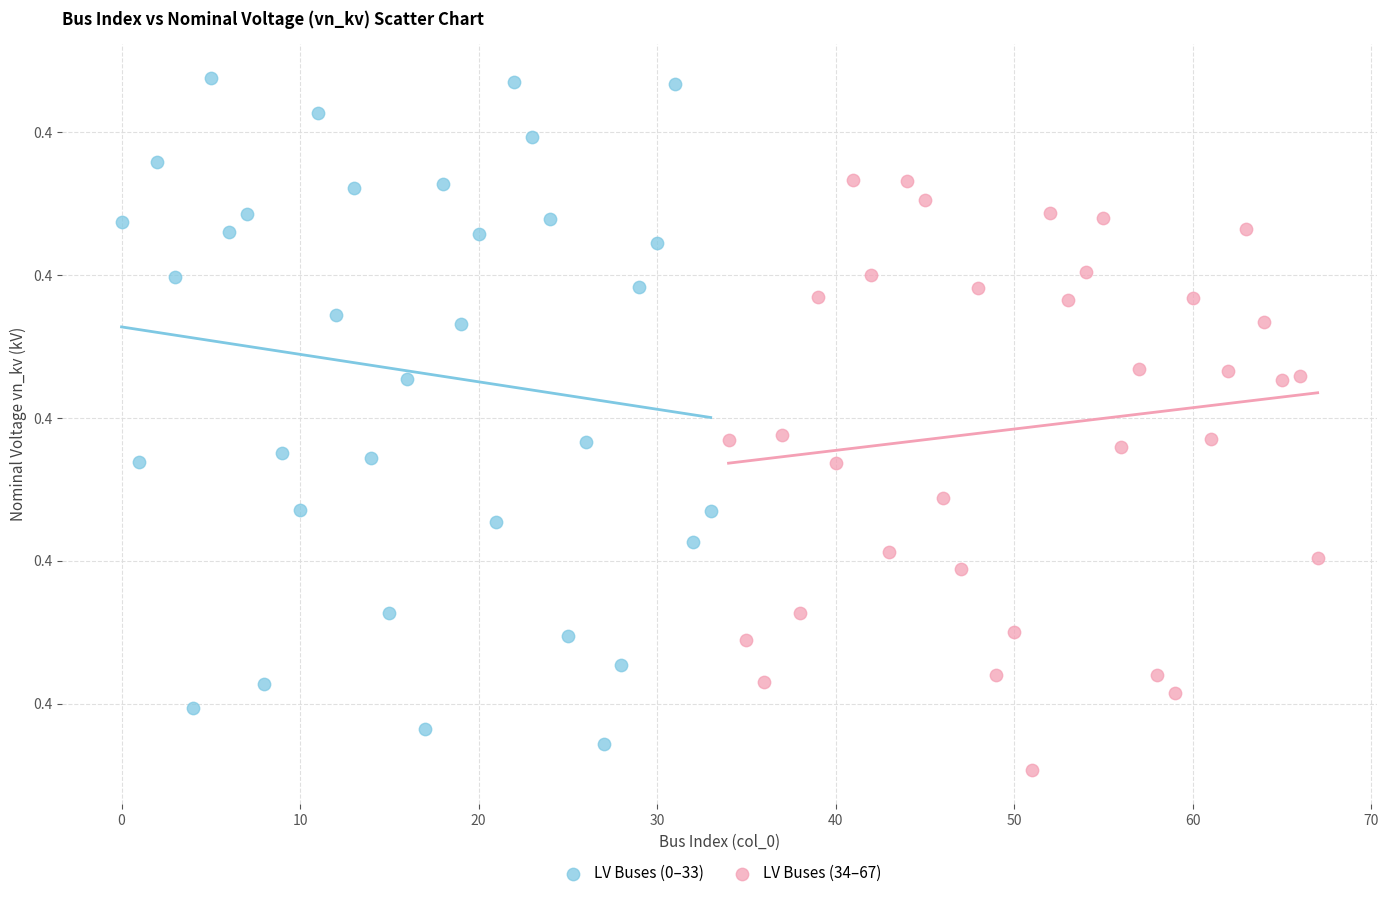

Which series contains the highest Y value?

LV Buses (0–33)